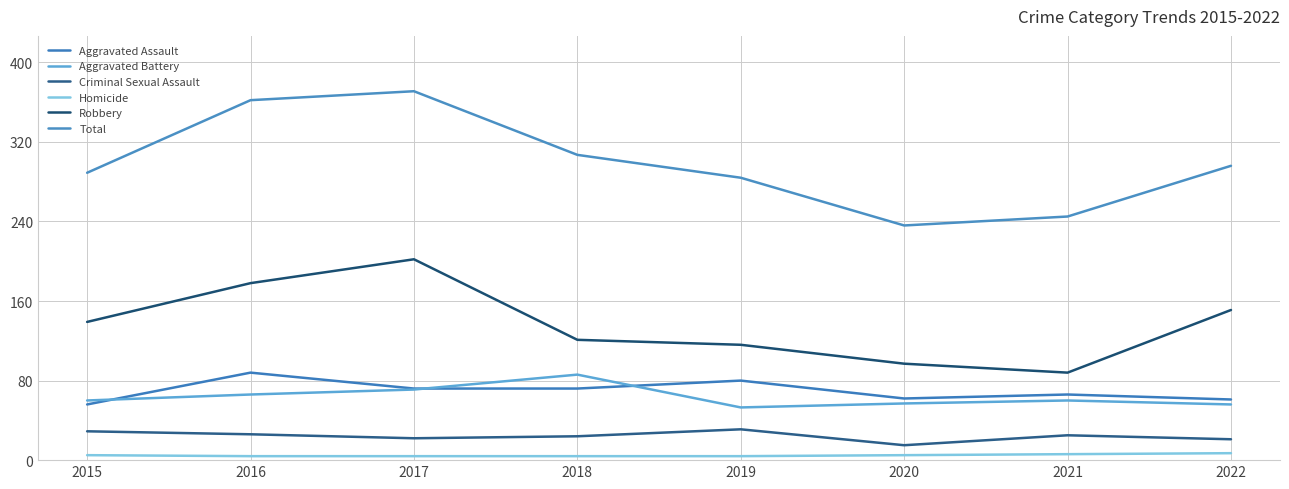

Which series has the widest spread of values?

Total